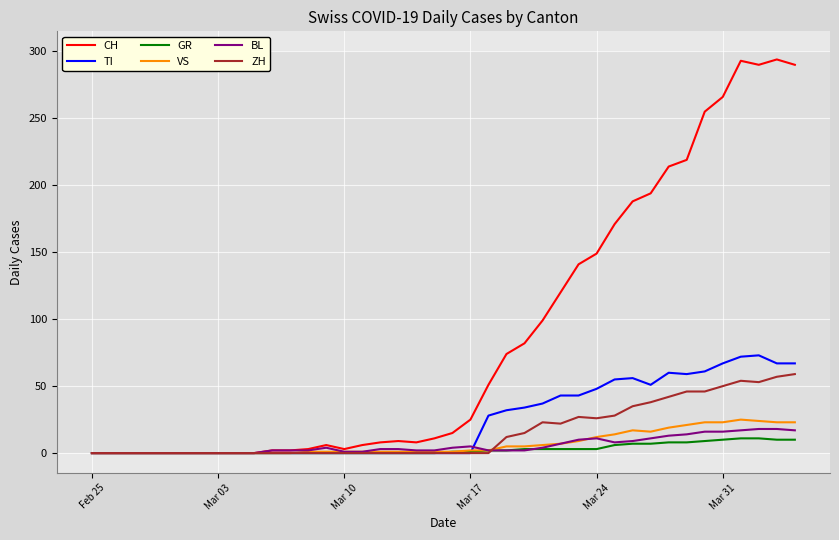

Which series has the largest range (max minus min)?

CH